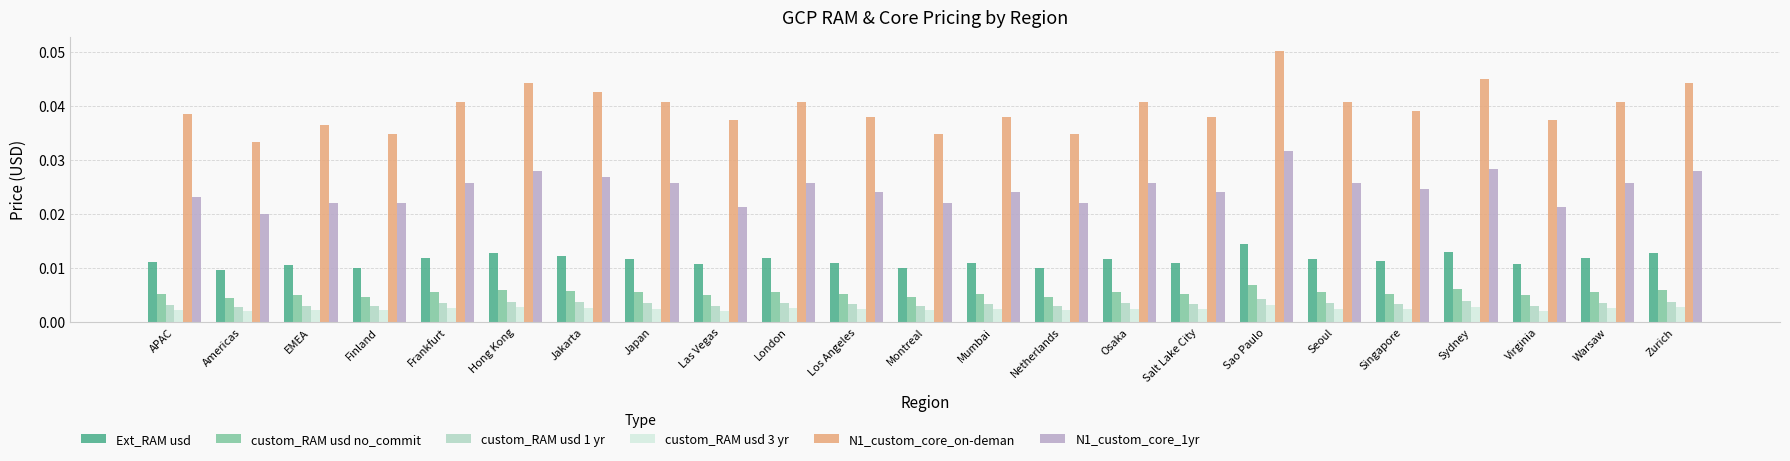

Is the value of custom_RAM usd 3 yr at Mumbai greater than the value of N1_custom_core_on-deman at EMEA?

No